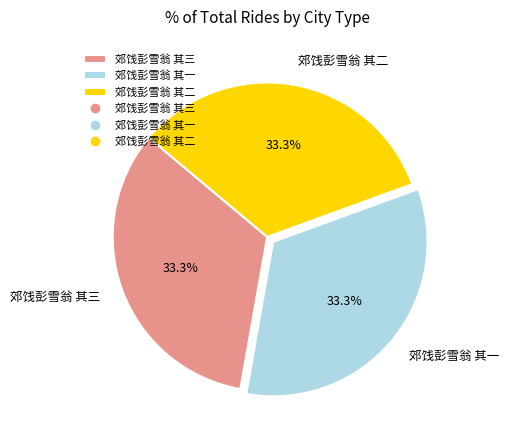

Count the number of slices in the pie.

3